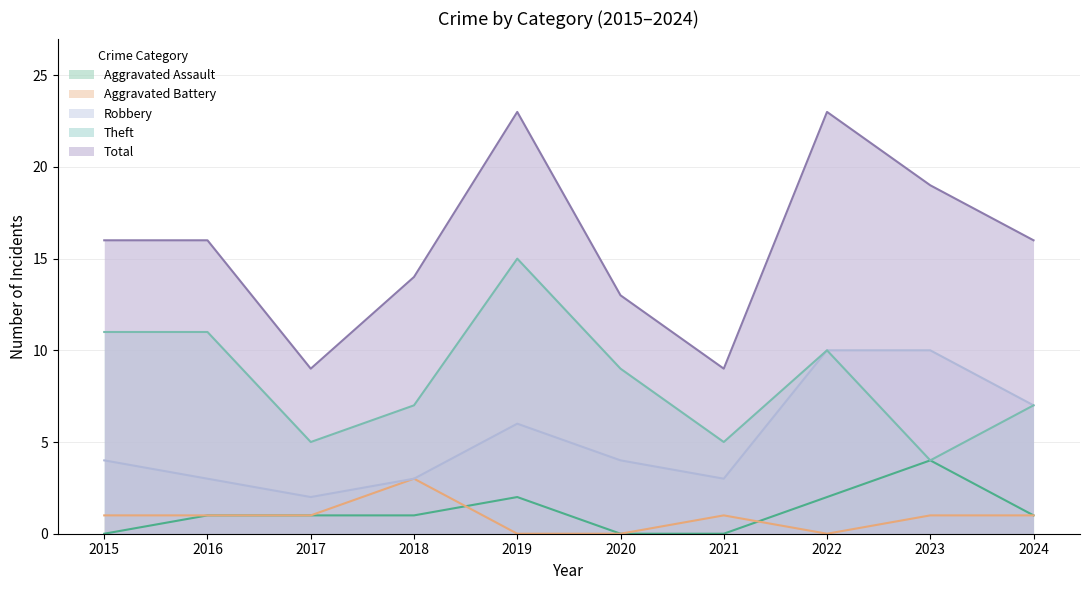

What is the maximum value shown in the chart?

23